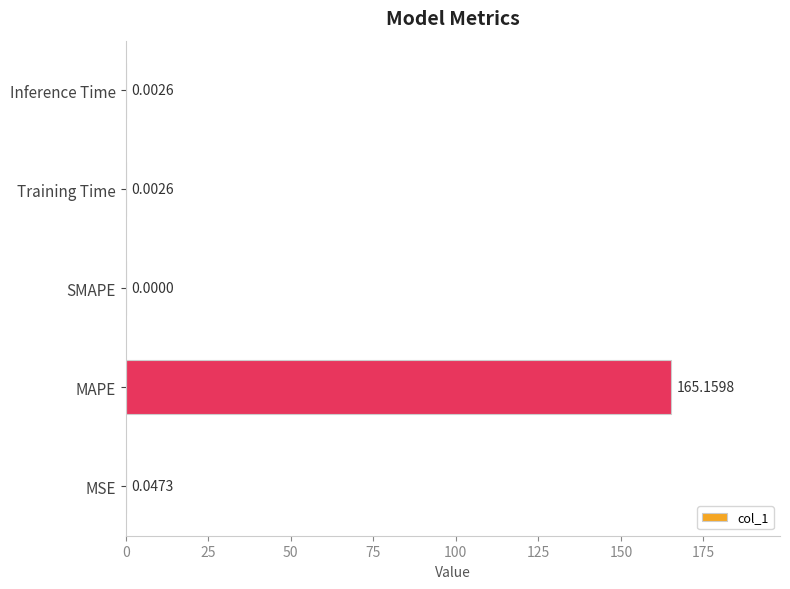

Are the bars horizontal?

Yes